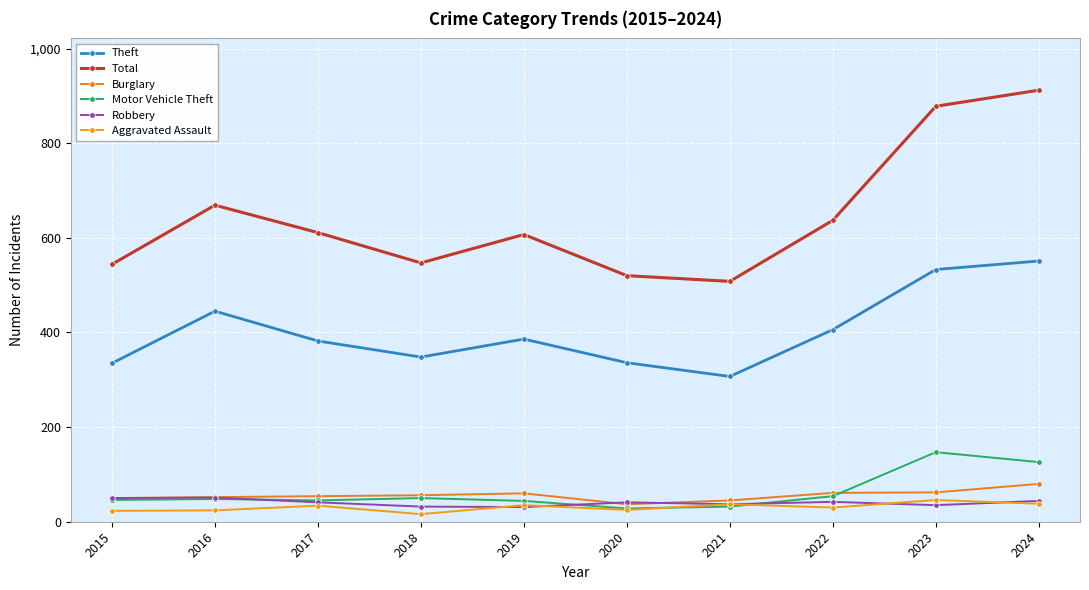

How many series are shown in this chart?

6